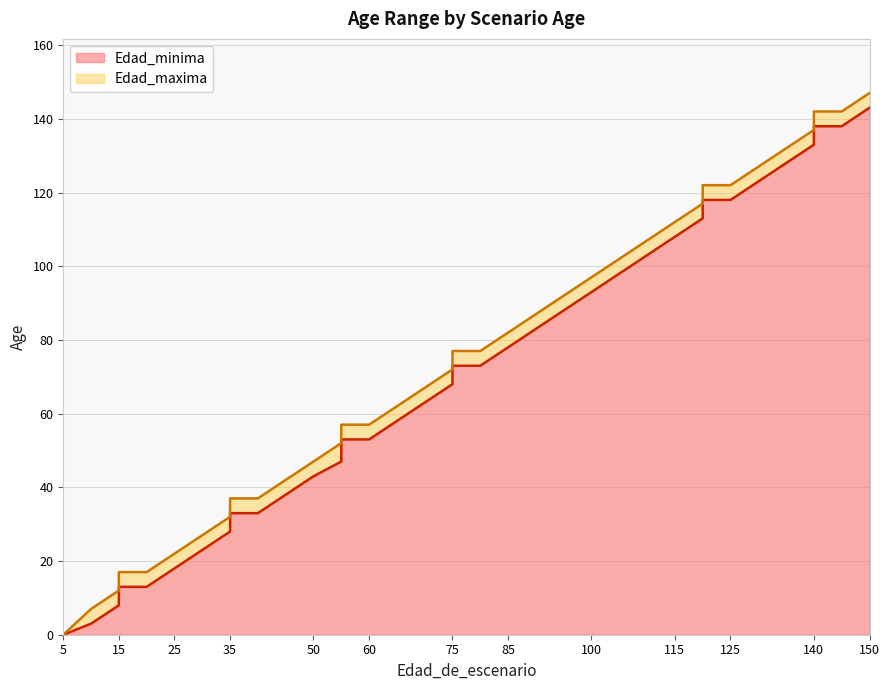

What is the highest value of the Edad_minima series?

143